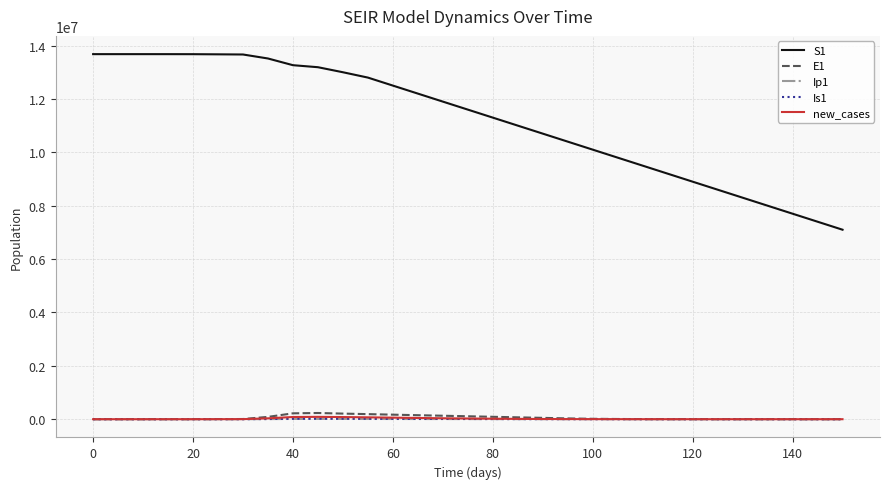

How many values in the Ip1 series are below 293?

15